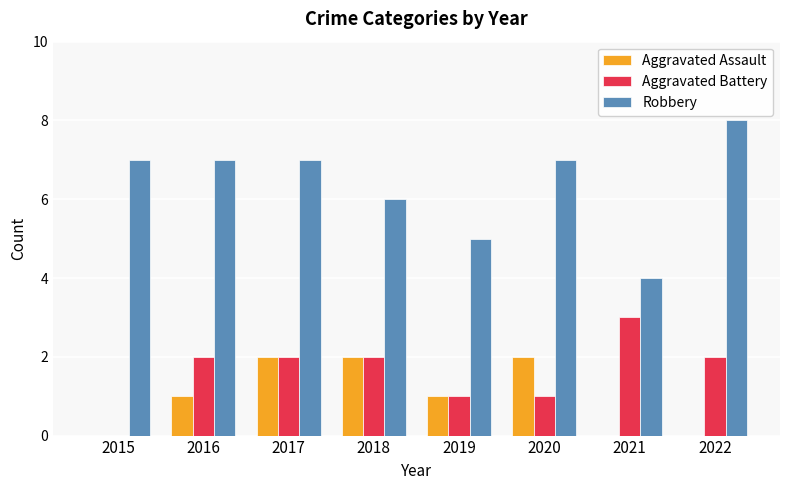

At which category is the sum across all series the highest?

2017